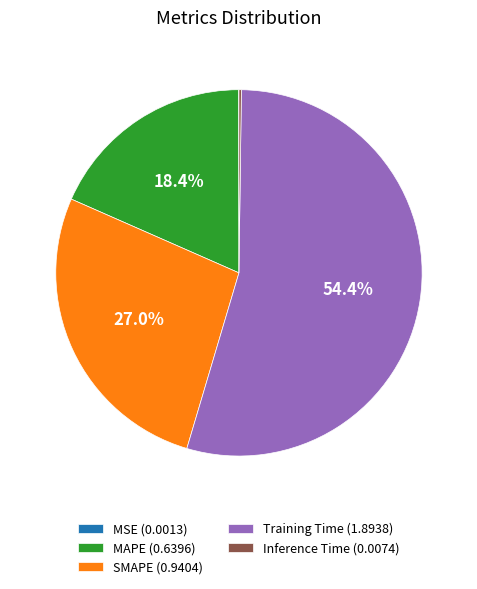

Which has a higher value, Training Time or MAPE?

Training Time